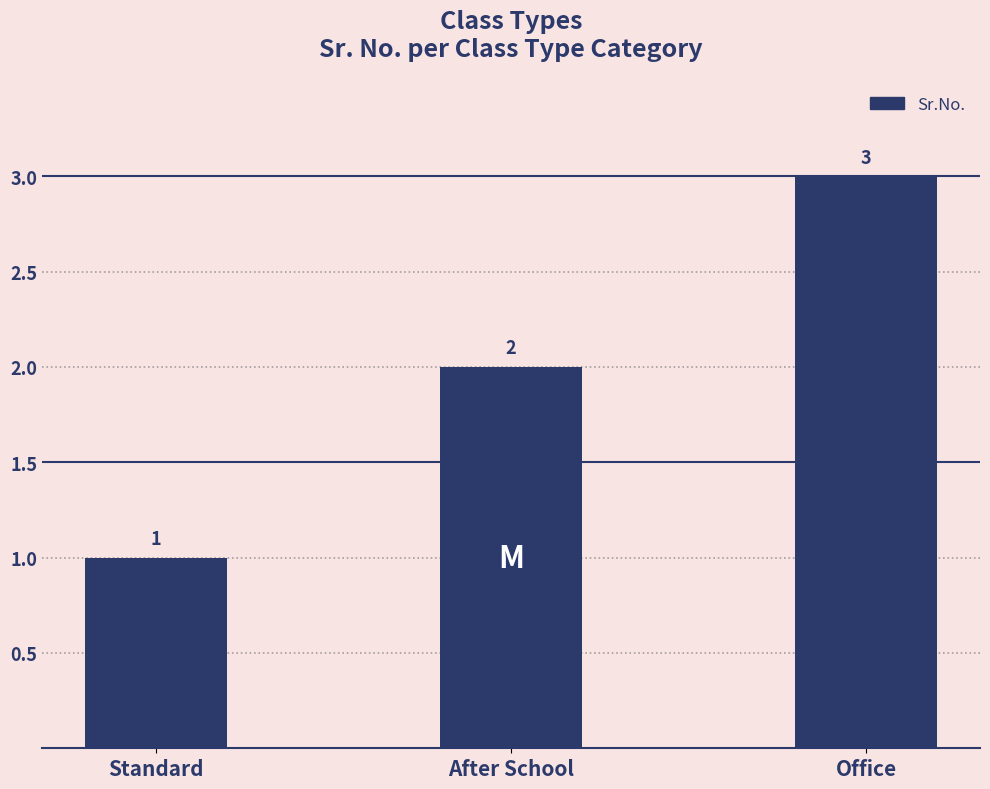

Read the value at Standard.

1